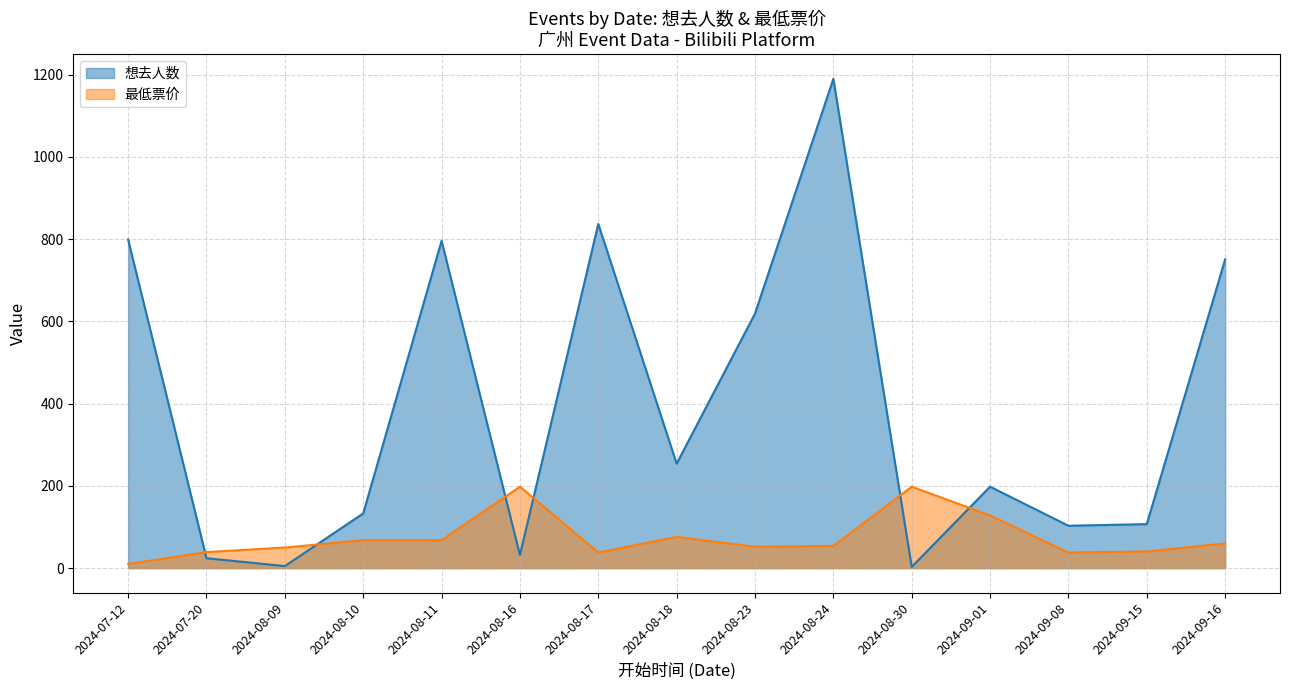

What is the sum of the 想去人数 values at 2024-07-20 and 2024-08-30?

27.0